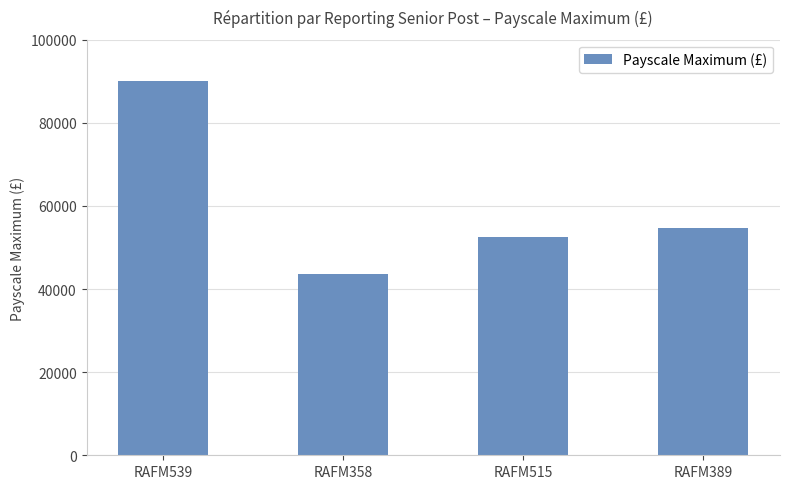

What is the difference between the values at RAFM515 and RAFM358?

8857